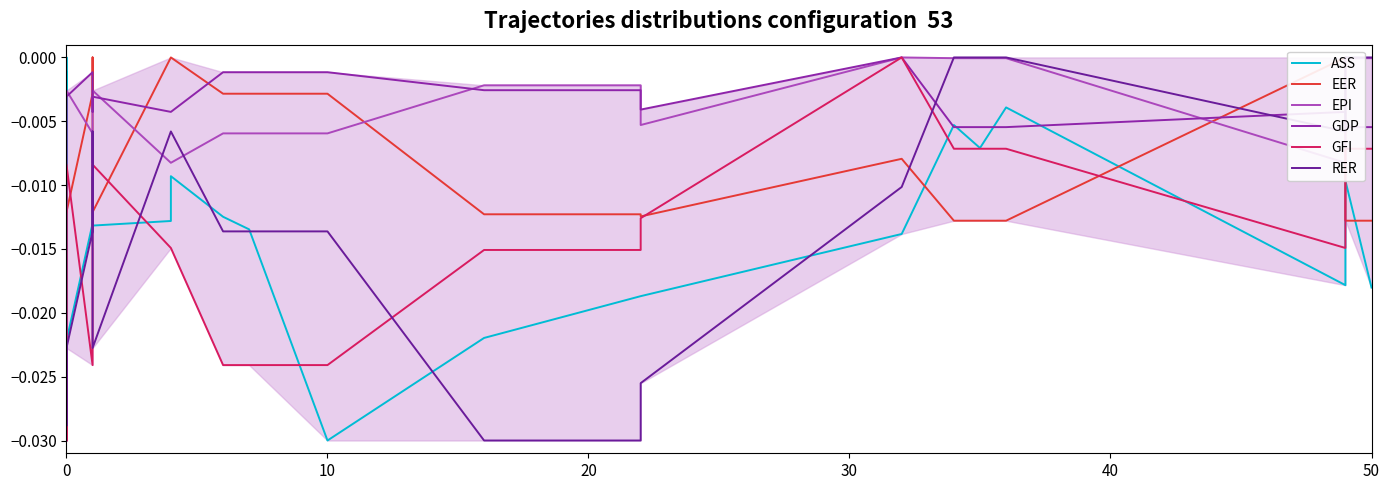

The GDP series shows -0.0 at 10. True or false?

False